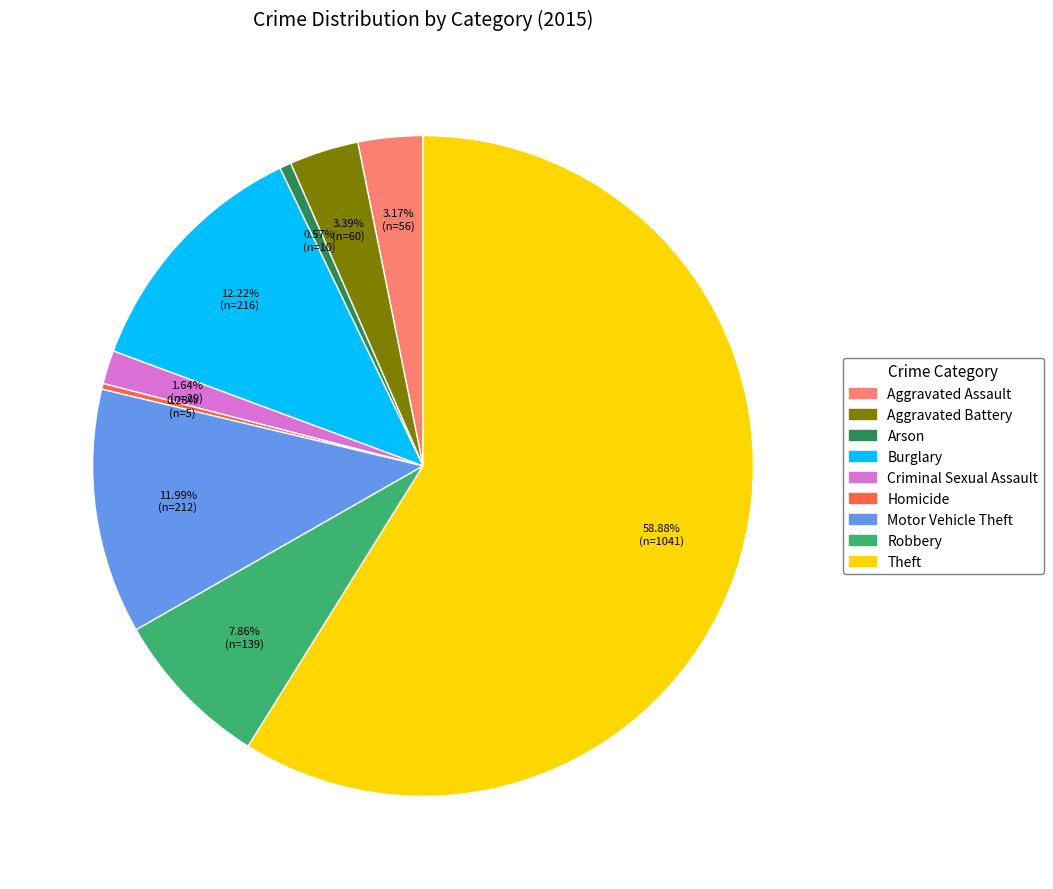

How many slices are in this pie chart?

9